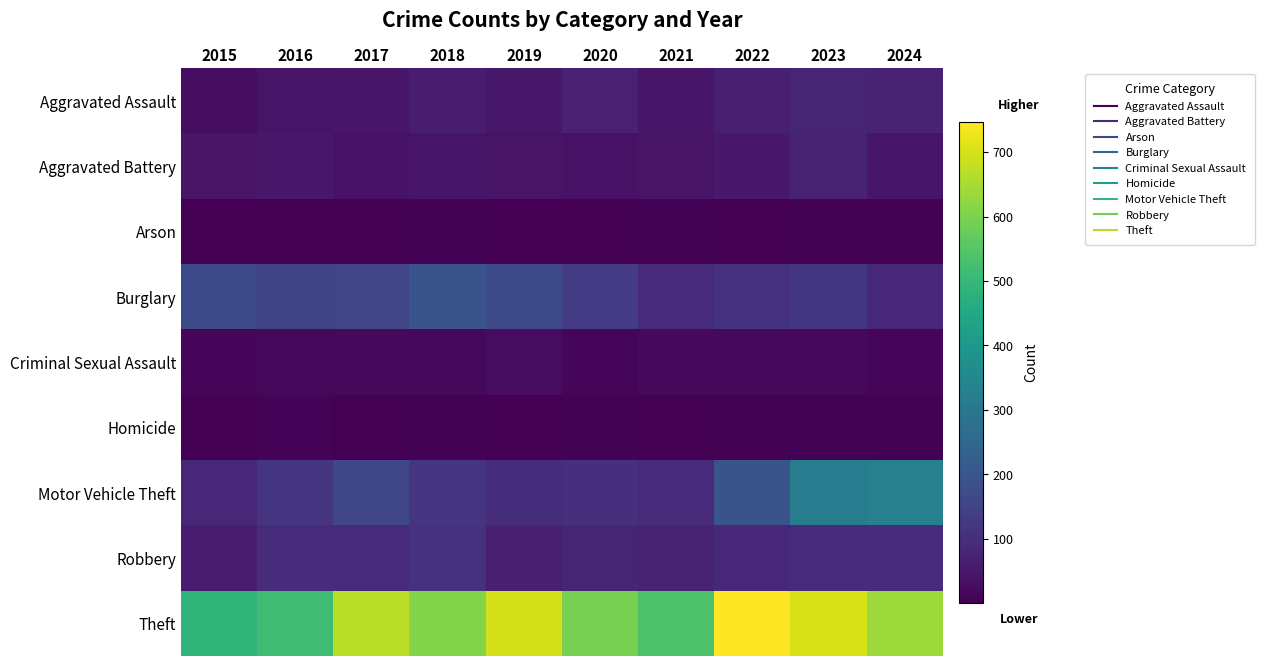

At how many categories does at least one series exceed 419?

10